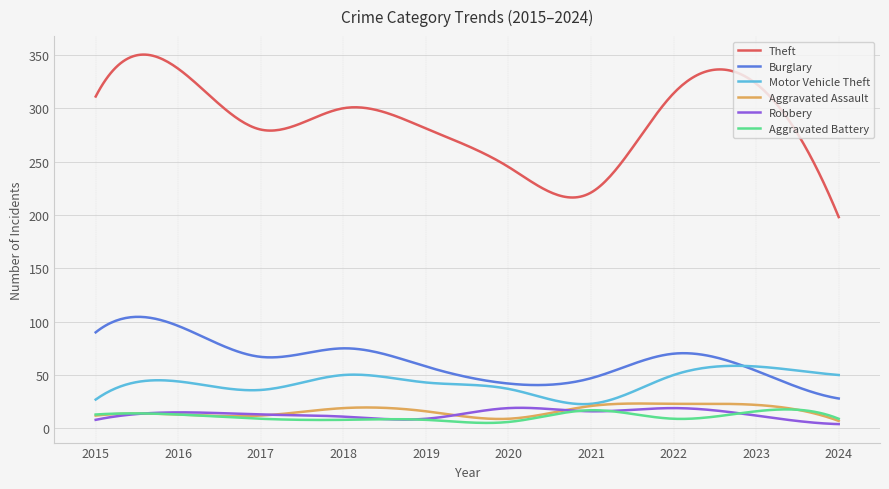

What is the lowest value of the Motor Vehicle Theft series?

22.7